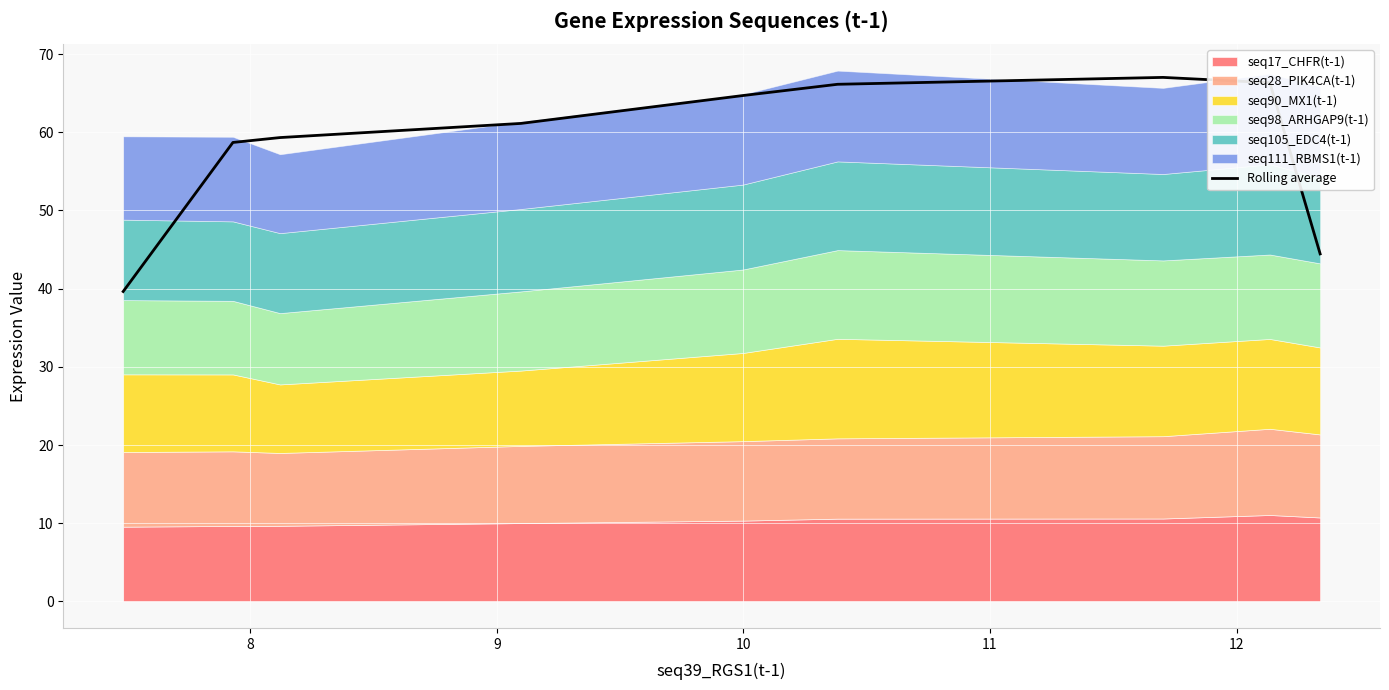

Reading left to right, list all the values displayed in this chart.

39.6	58.7	59.3	61.1	64.7	66.1	67.0	66.3	44.4